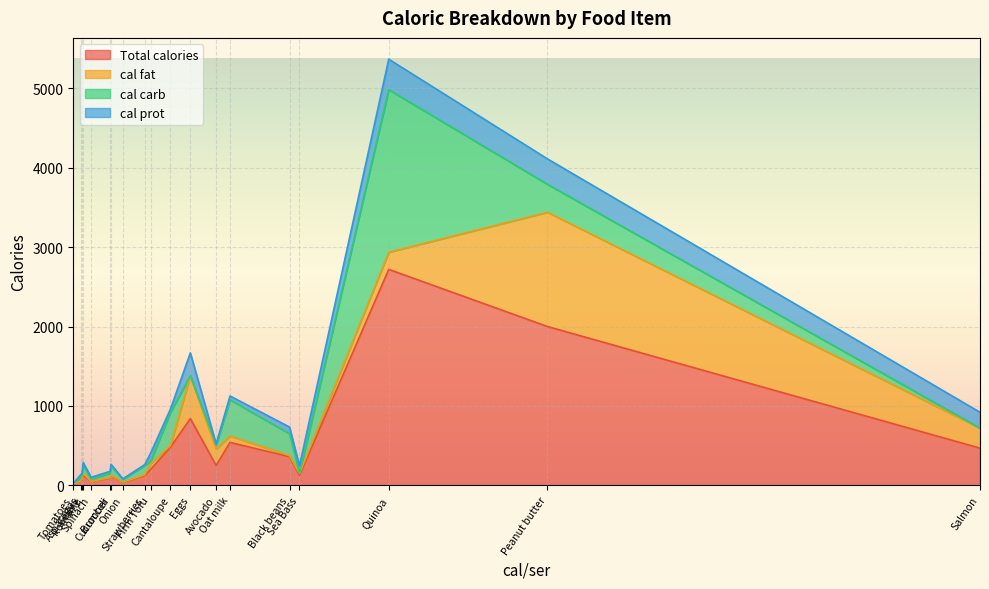

What is the sum of the Total calories values at Strawberries and Firm Tofu?

322.2